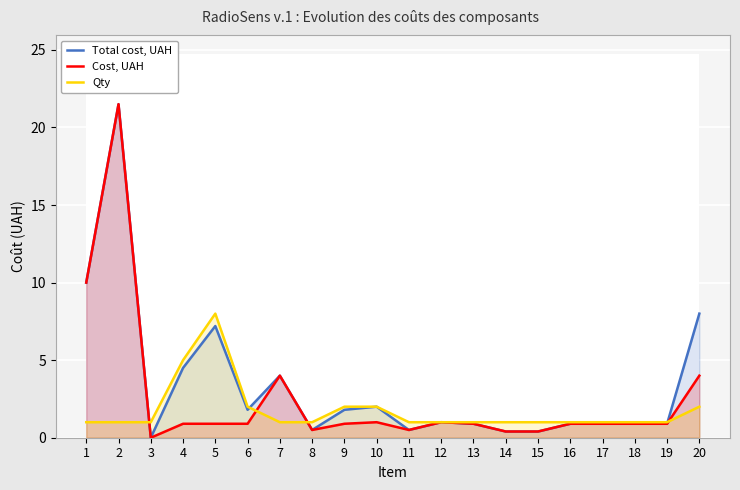

True or false: Cost, UAH and Total cost, UAH cross at least once.

False